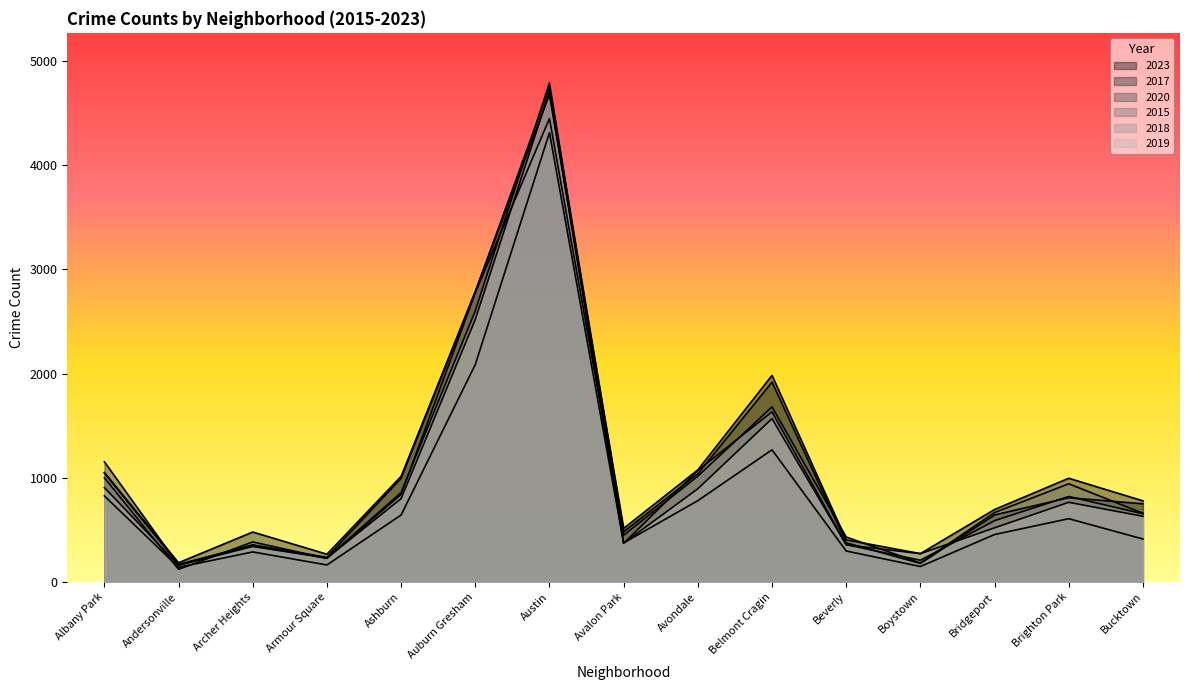

In 2023, how many points are higher than both neighbors (excluding endpoints)?

4